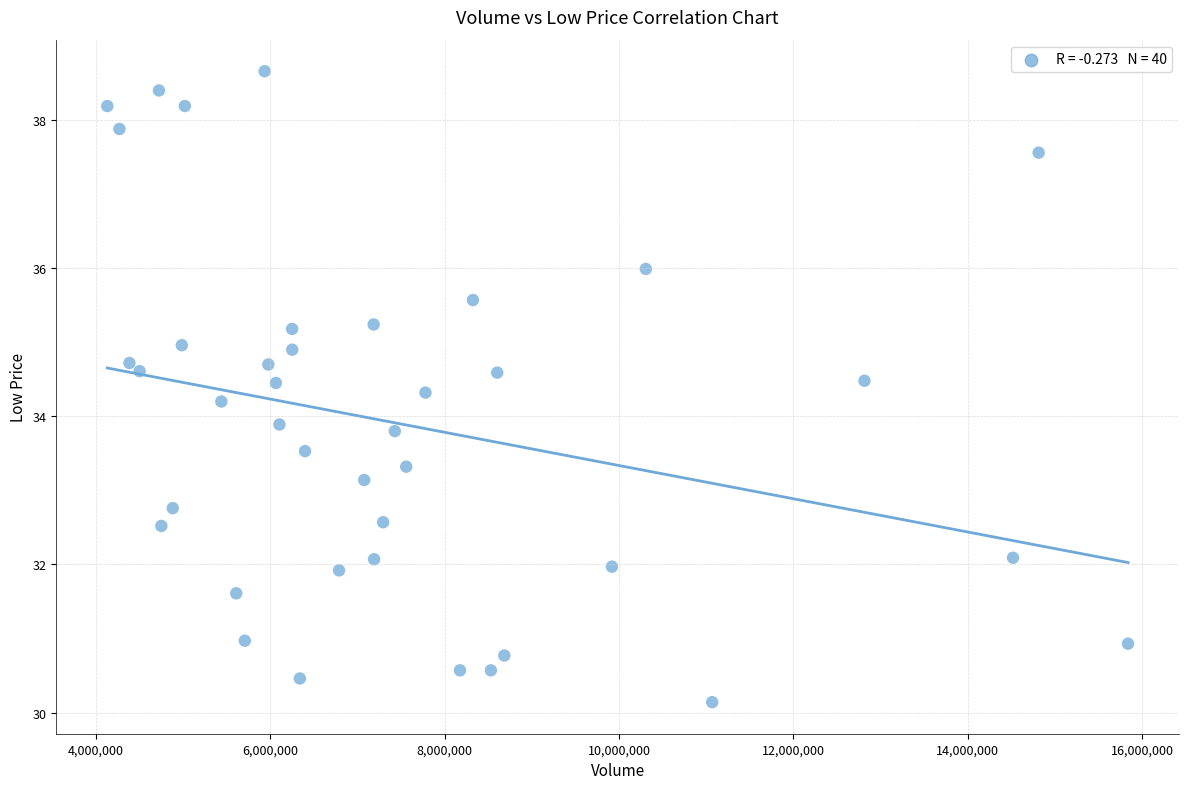

What is the range of X values (max minus min)?

11708600.0